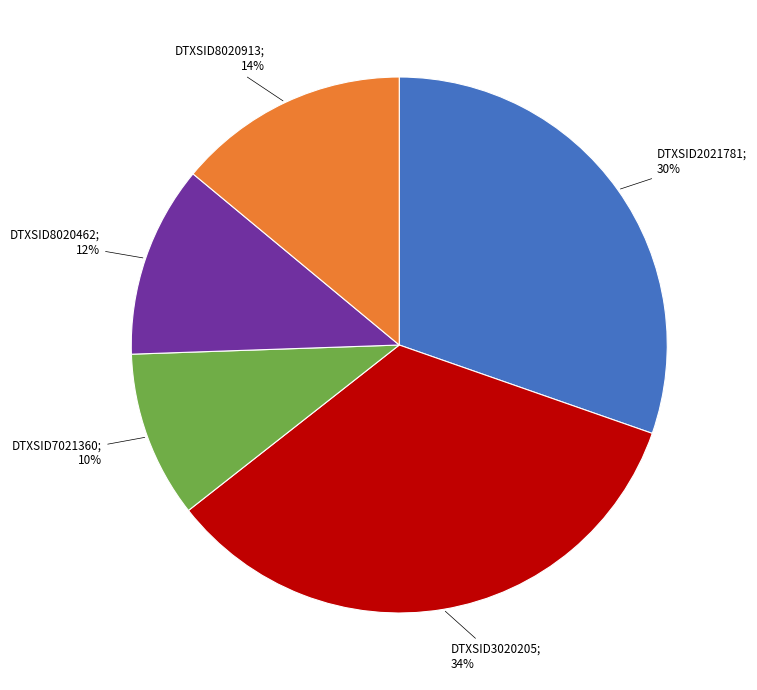

How many slices are in this pie chart?

5